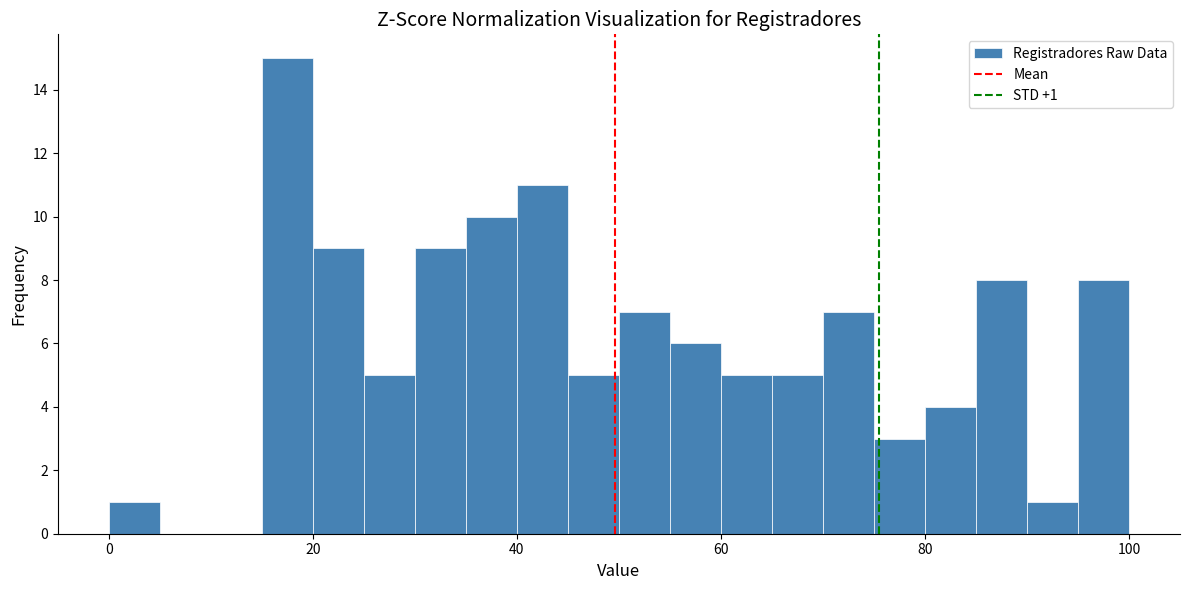

Around what value on the x-axis is the tallest bar? Give the approximate position of its centre, as read against the axis.

18